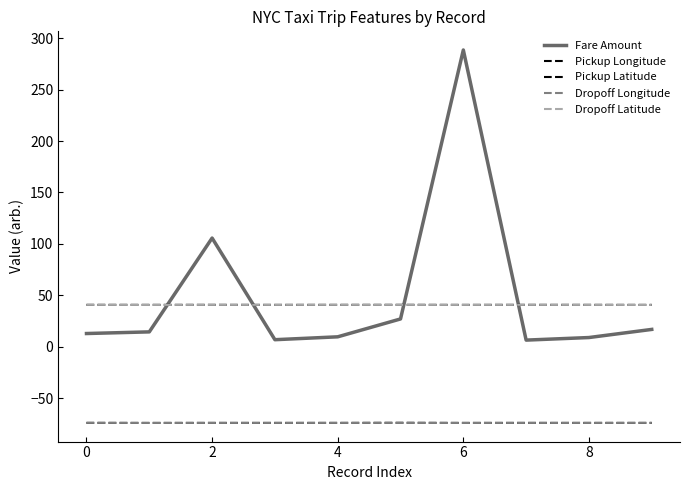

How many lines are shown in the chart?

5